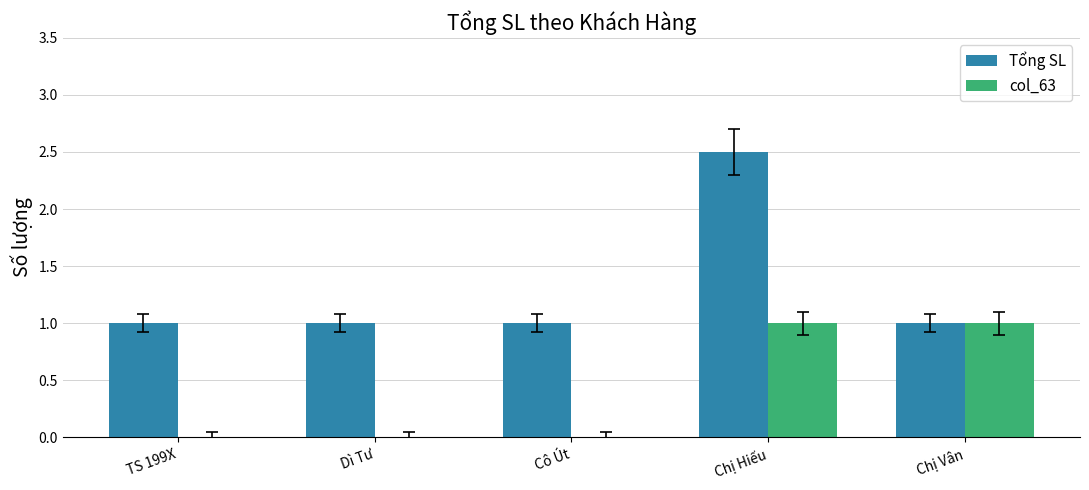

At which category does the chart reach its peak across all series?

Chị Hiếu